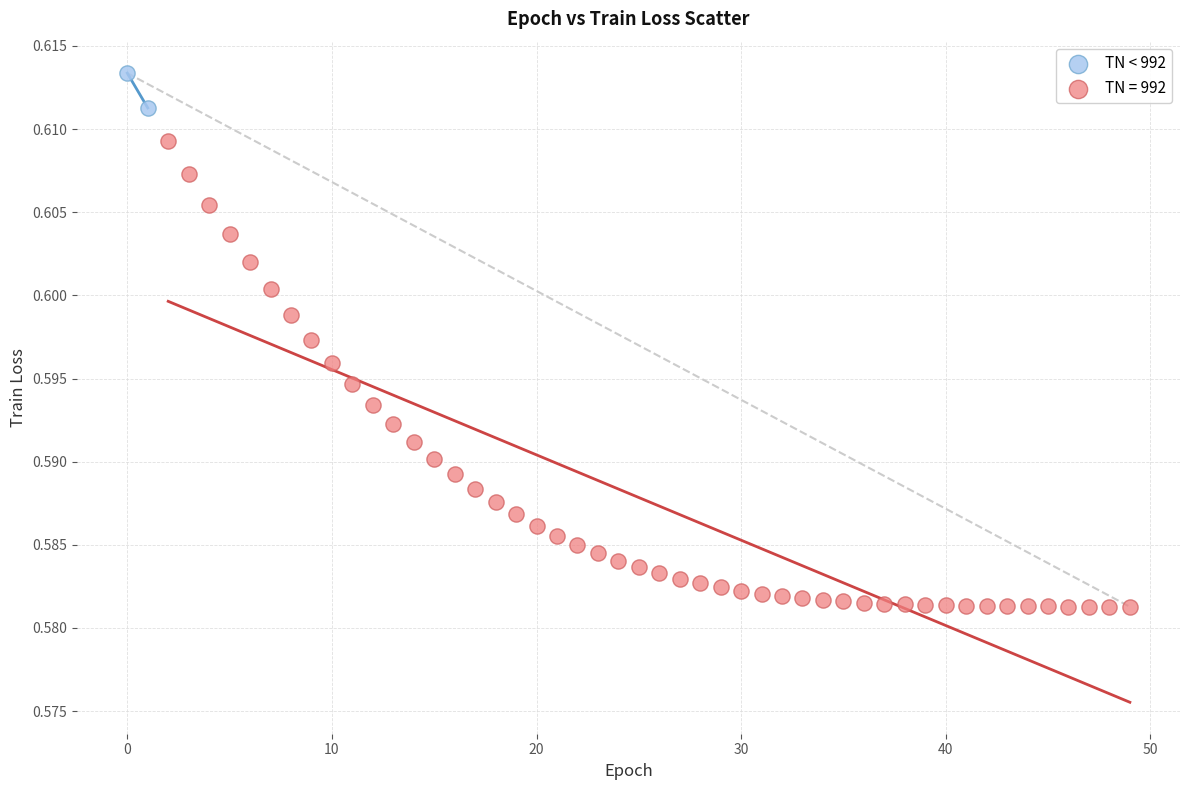

What are all the series names shown in the legend?

TN < 992, TN = 992